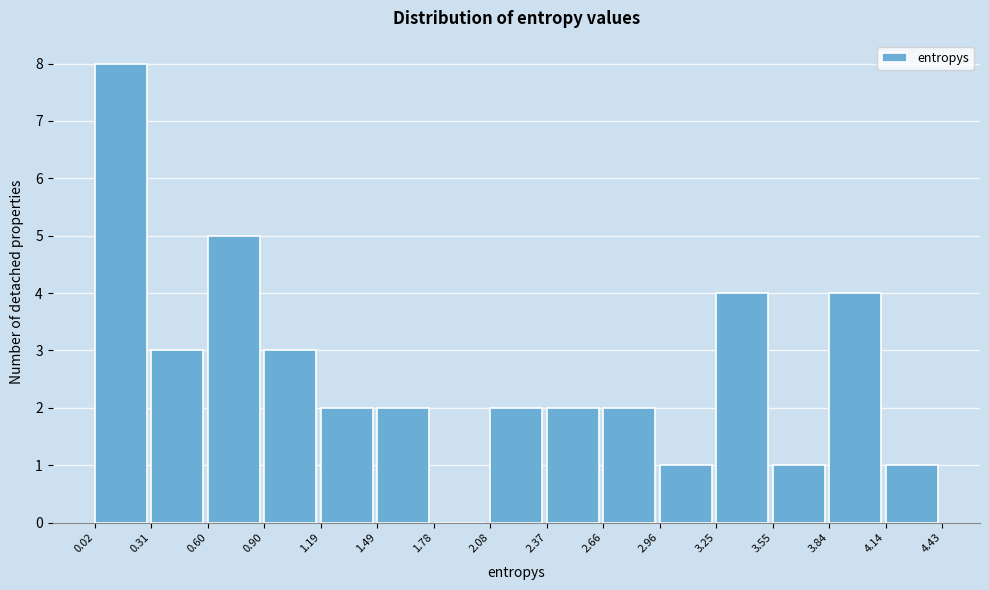

Reading left to right, transcribe this chart: for each bar, give the range it covers on the x-axis and its height. The values are not printed on the chart, so give them approximately, as read against the axis.

0.02 to 0.31: 8
0.31 to 0.60: 3
0.60 to 0.90: 5
0.90 to 1.19: 3
1.19 to 1.49: 2
1.49 to 1.78: 2
1.78 to 2.08: 0
2.08 to 2.37: 2
2.37 to 2.66: 2
2.66 to 2.96: 2
2.96 to 3.25: 1
3.25 to 3.55: 4
3.55 to 3.84: 1
3.84 to 4.14: 4
4.14 to 4.43: 1